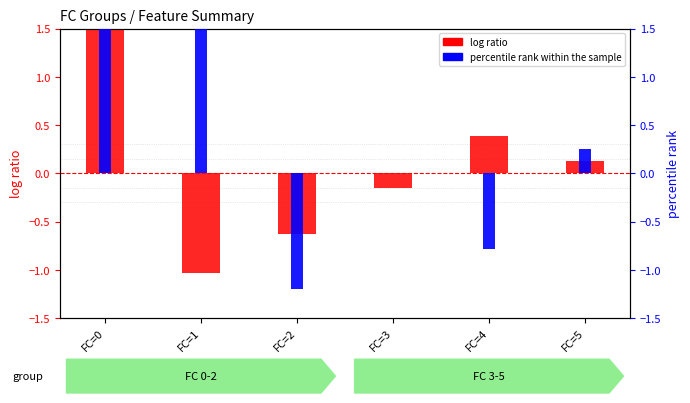

Rank the categories by value from highest to lowest.

FC=0, FC=4, FC=5, FC=3, FC=2, FC=1